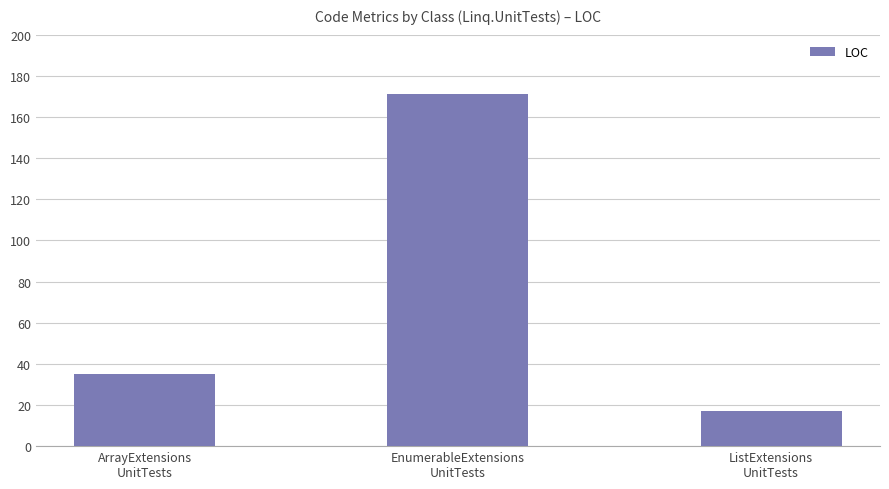

What is the average value?

74